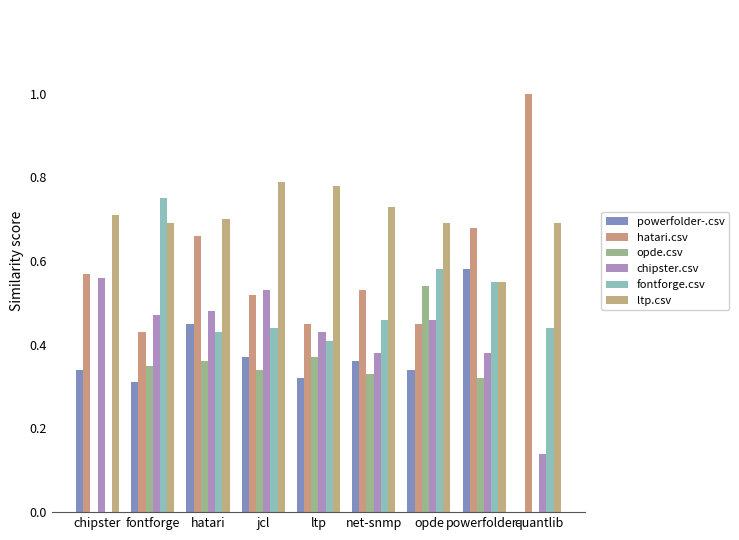

What is the value of the powerfolder-.csv bar at the 3rd from the left?

0.5